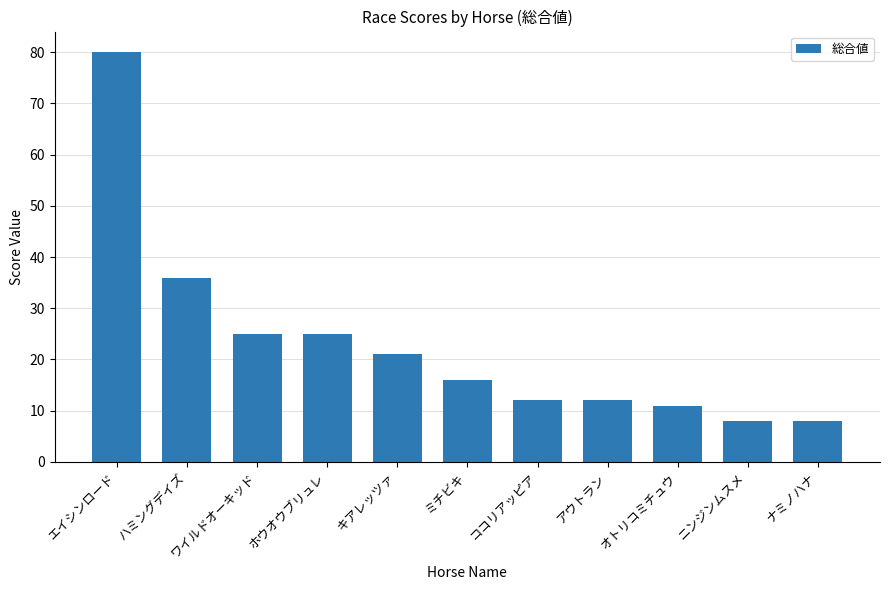

What is the change in value from キアレッツァ to ミチビキ?

-5